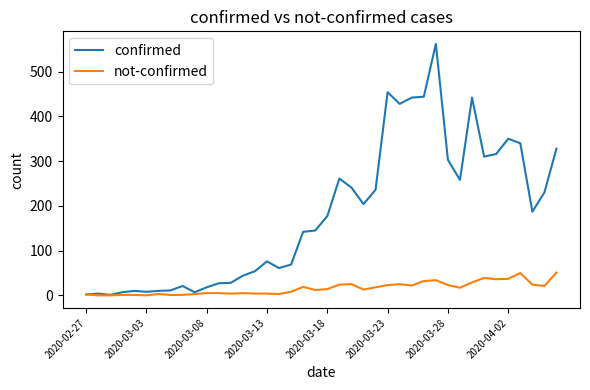

List the series in order of their overall mean, lowest first.

not-confirmed, confirmed